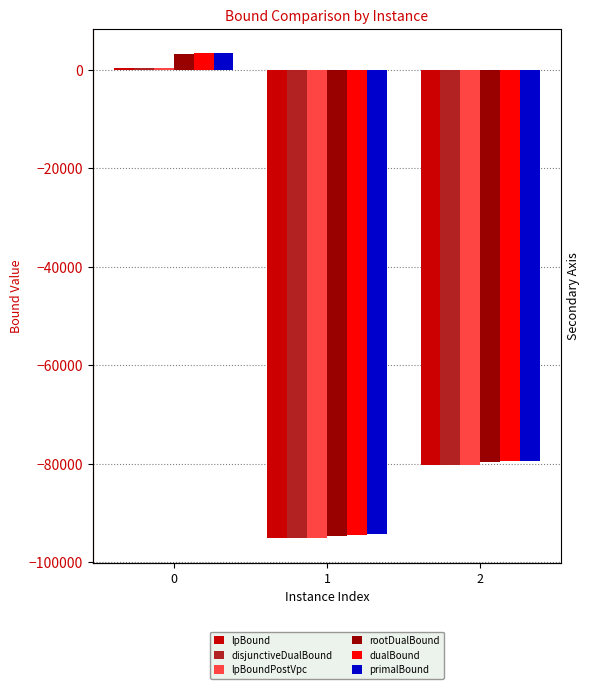

Which category has the lowest value across all series?

1